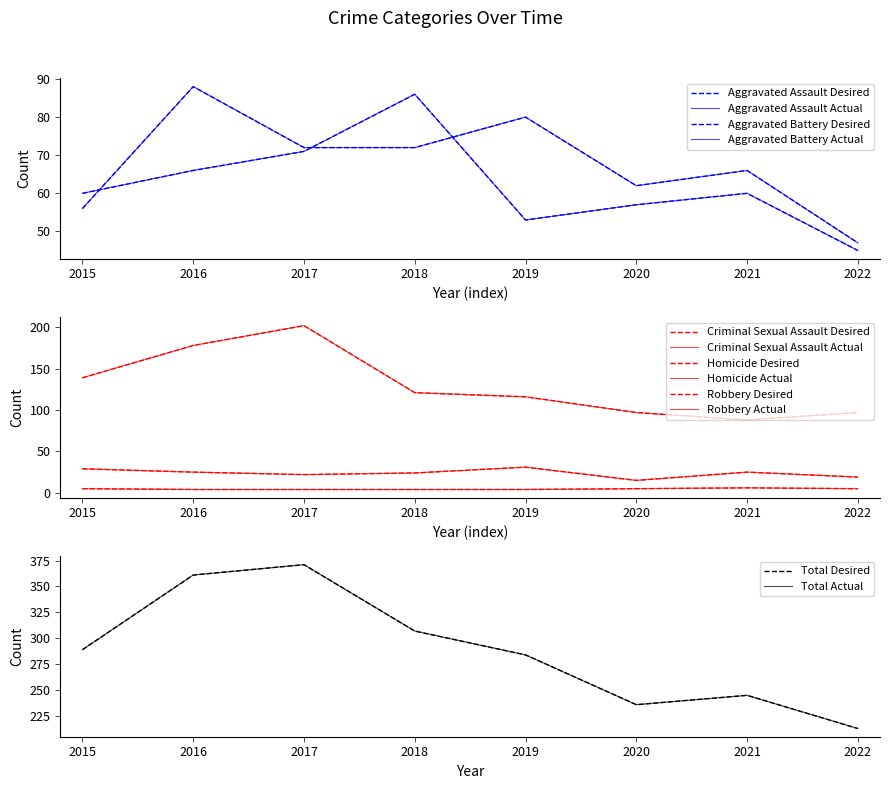

What is the difference between the second highest and minimum values in the Aggravated Battery series?

26